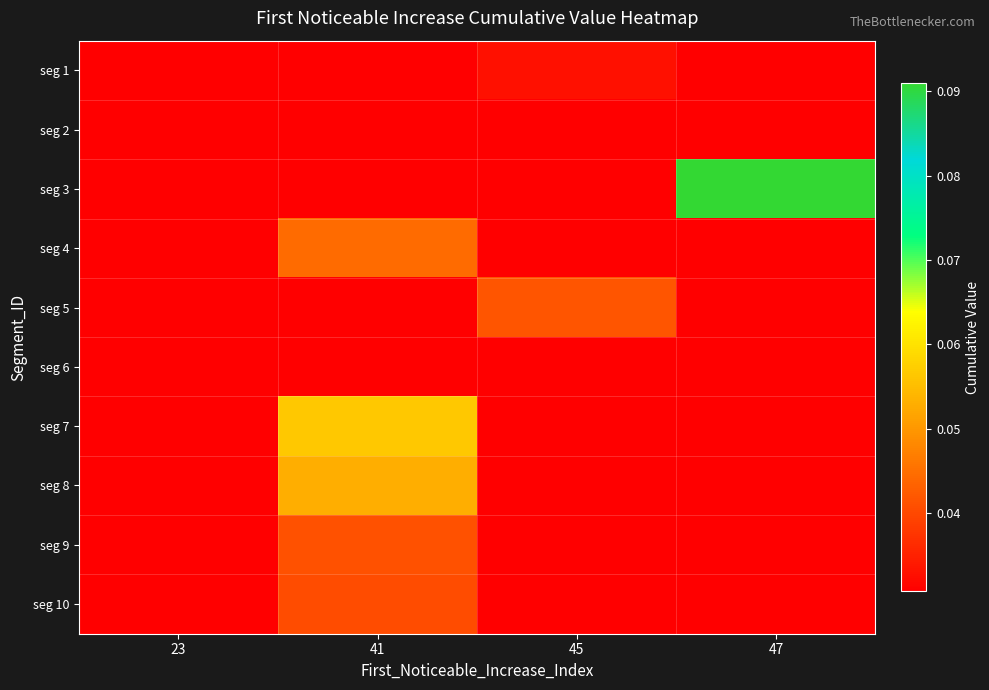

List the series in order of their peak value, lowest first.

seg 6, seg 2, seg 1, seg 10, seg 9, seg 5, seg 4, seg 8, seg 7, seg 3